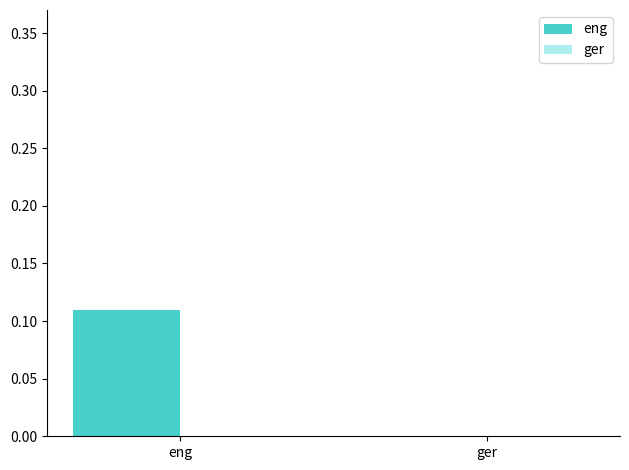

Between eng and ger, which is larger?

eng